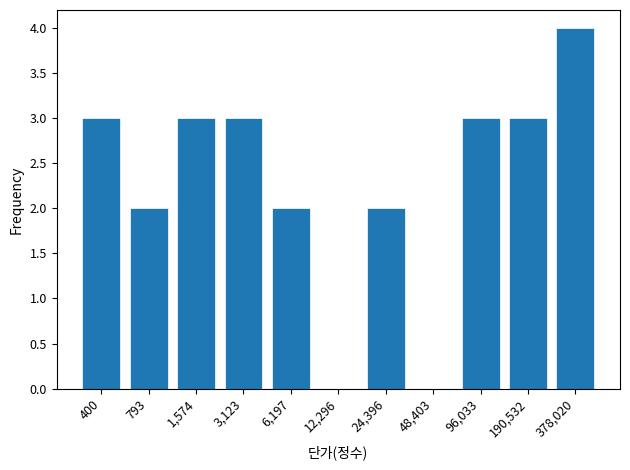

Reading left to right, transcribe all the data shown in this chart.

400=3	793=2	1,574=3	3,123=3	6,197=2	12,296=0	24,396=2	48,403=0	96,033=3	190,532=3	378,020=4